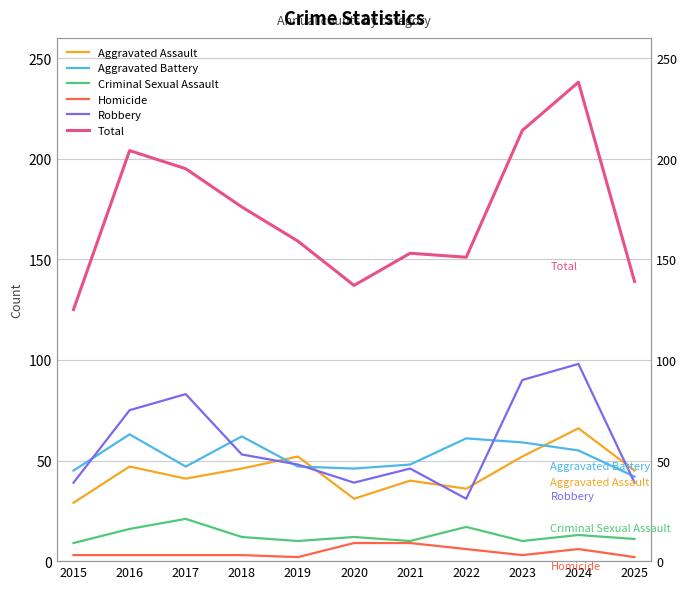

At which category is the sum across all series the highest?

2024